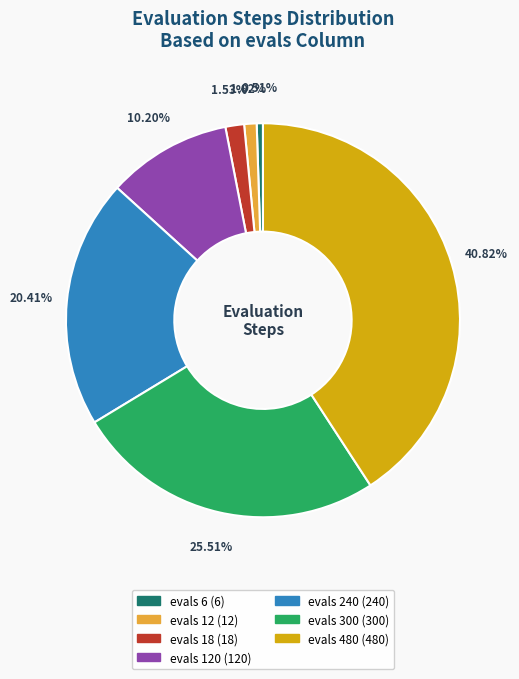

Does any single category account for the majority?

No